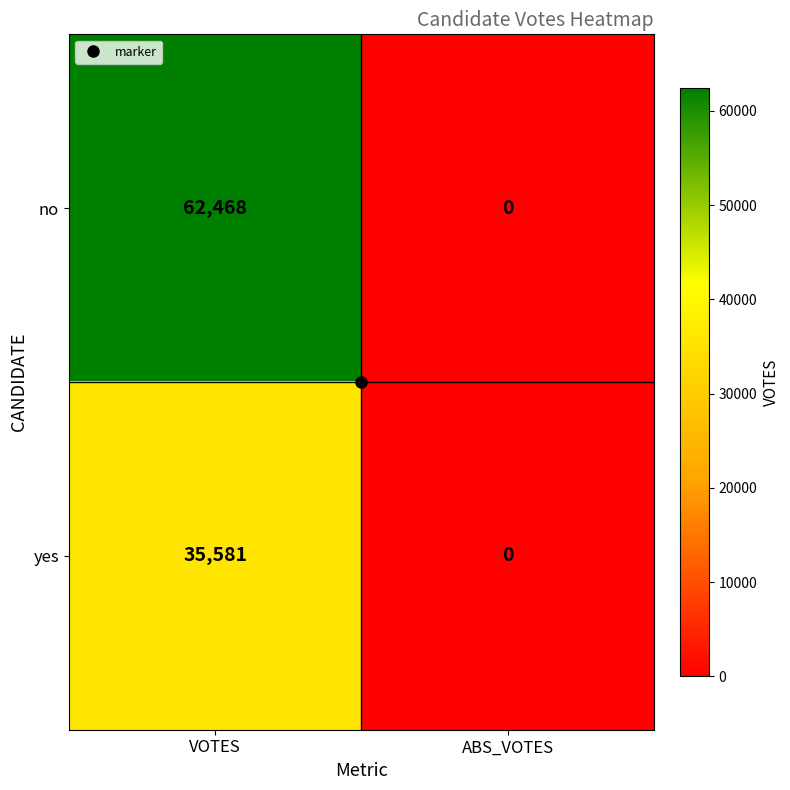

The no series shows 0 at ABS_VOTES. True or false?

True